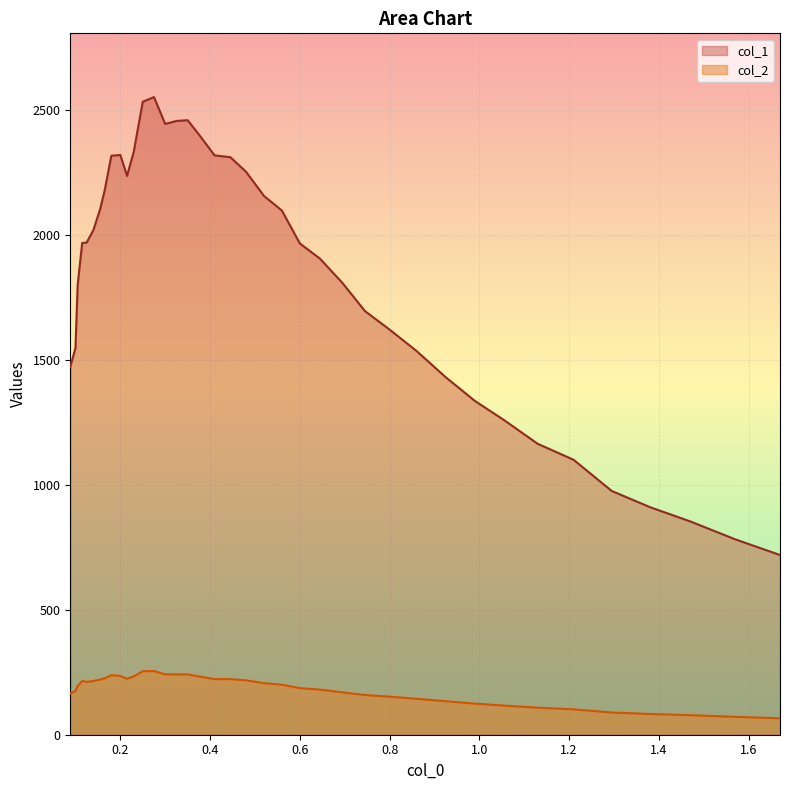

True or false: col_1 and col_2 cross at least once.

False